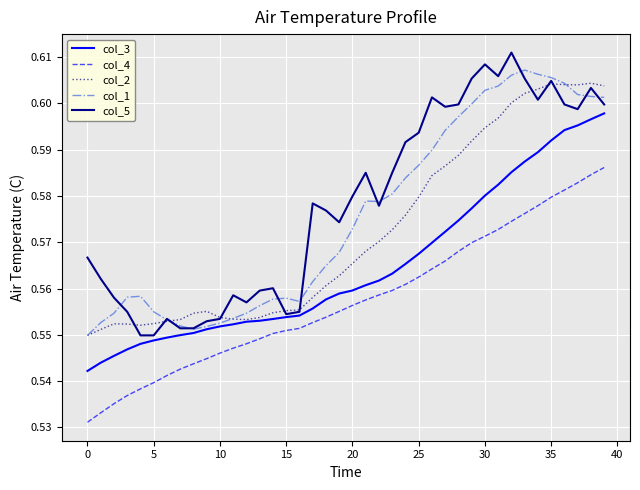

True or false: col_5 and col_4 cross at least once.

False